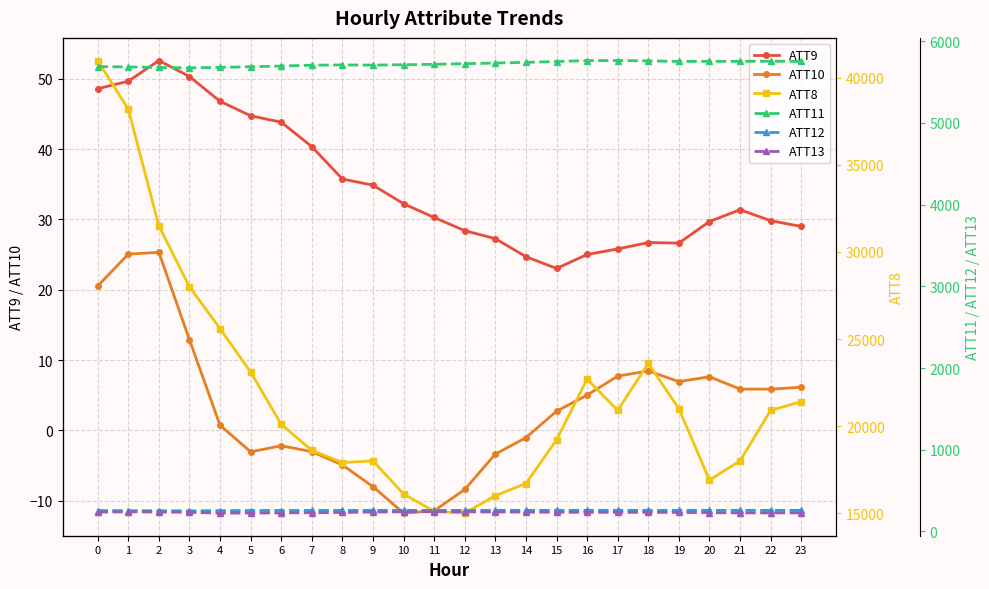

Rank the series by their maximum value, from lowest to highest.

ATT10, ATT9, ATT13, ATT12, ATT11, ATT8